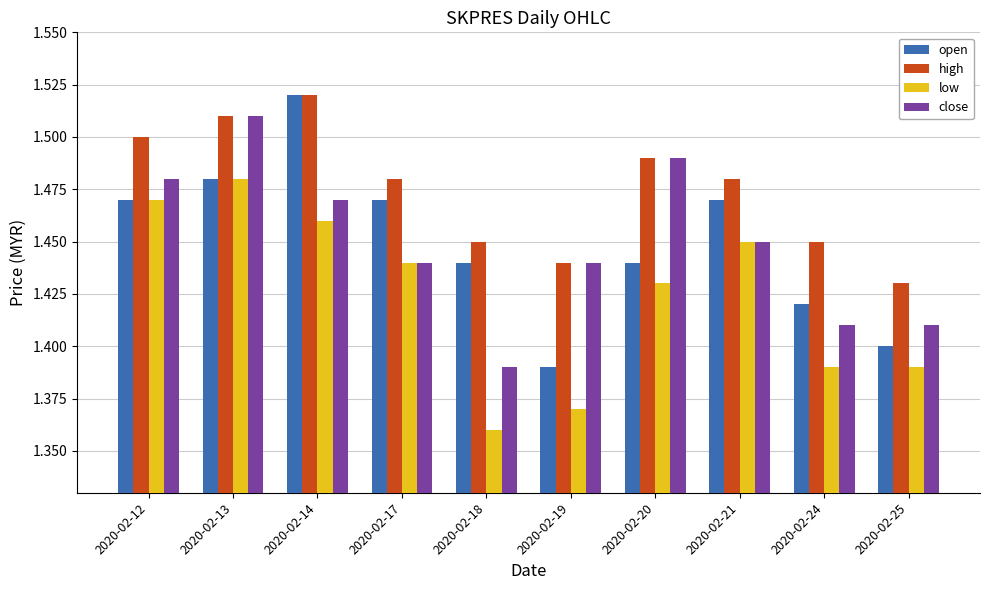

What are all the series names shown in the legend?

open, high, low, close